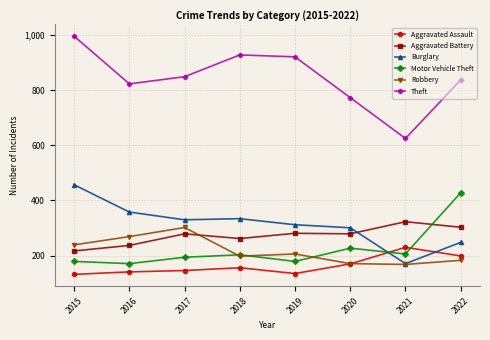

Which series has the largest total across all categories?

Theft